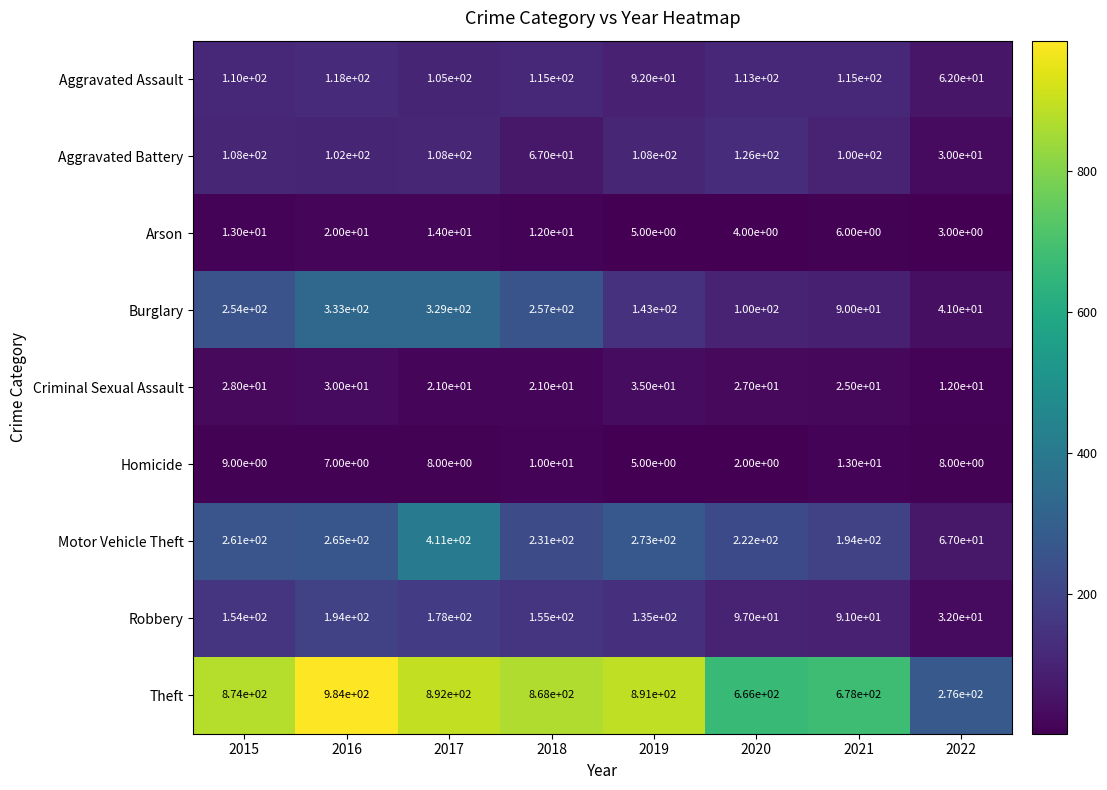

At 2016, list the series in order from largest to smallest.

Theft, Burglary, Motor Vehicle Theft, Robbery, Aggravated Assault, Aggravated Battery, Criminal Sexual Assault, Arson, Homicide